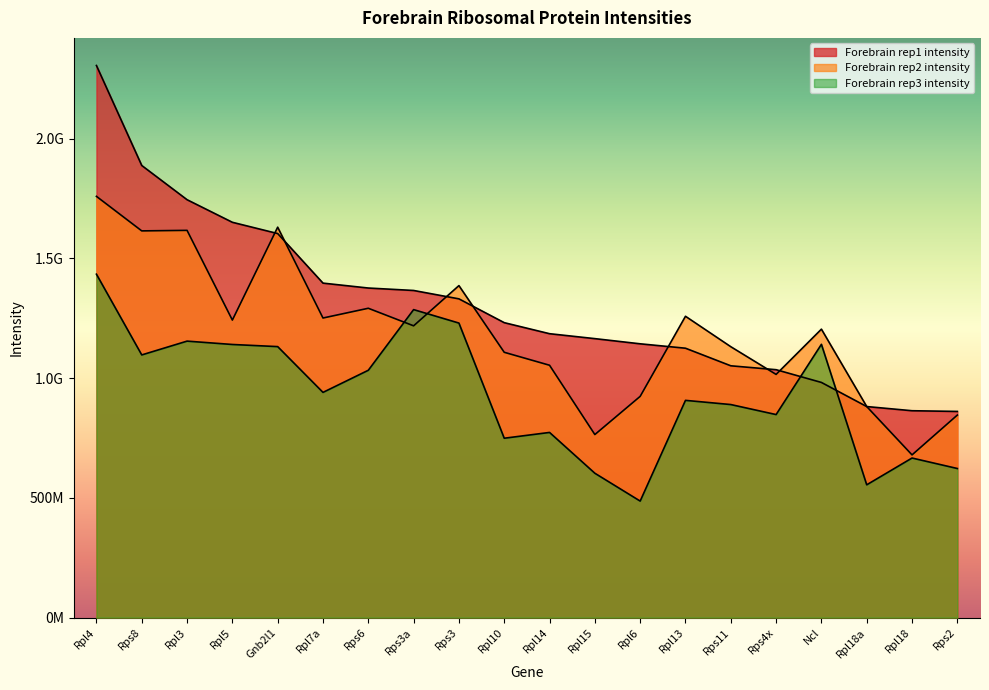

True or false: Forebrain rep1 intensity has more than 2 interior local peaks.

False